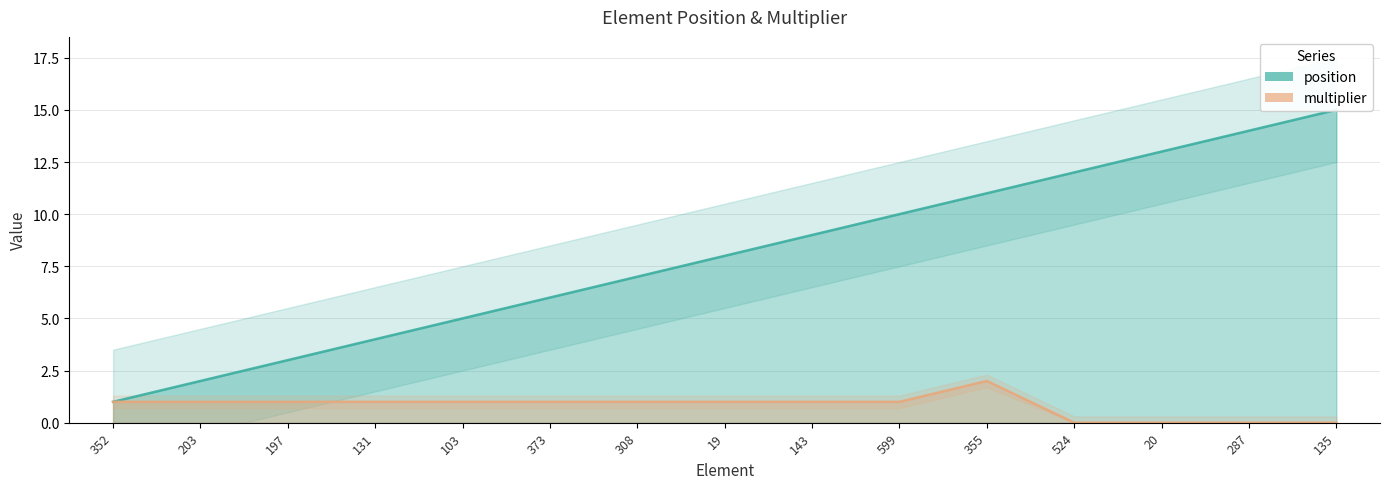

At 287, list the series in order from largest to smallest.

position, multiplier